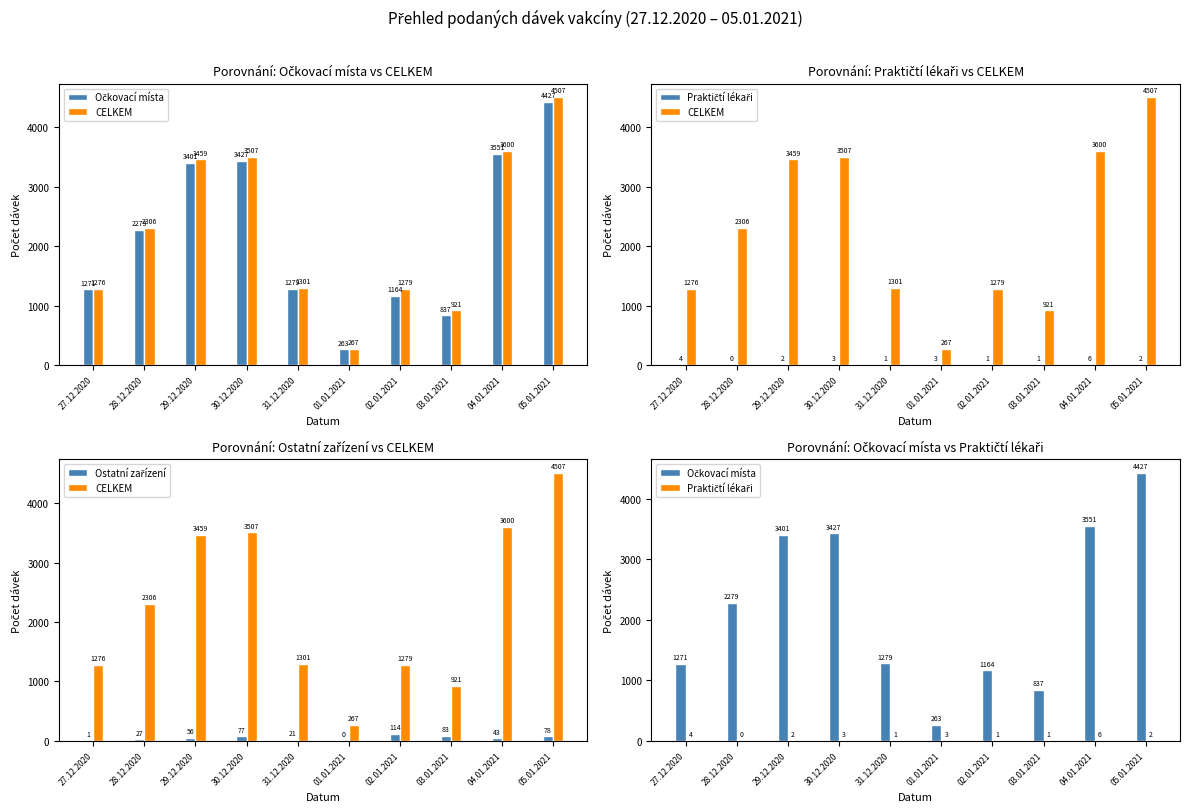

What is the sum of all Očkovací místa values?

21899